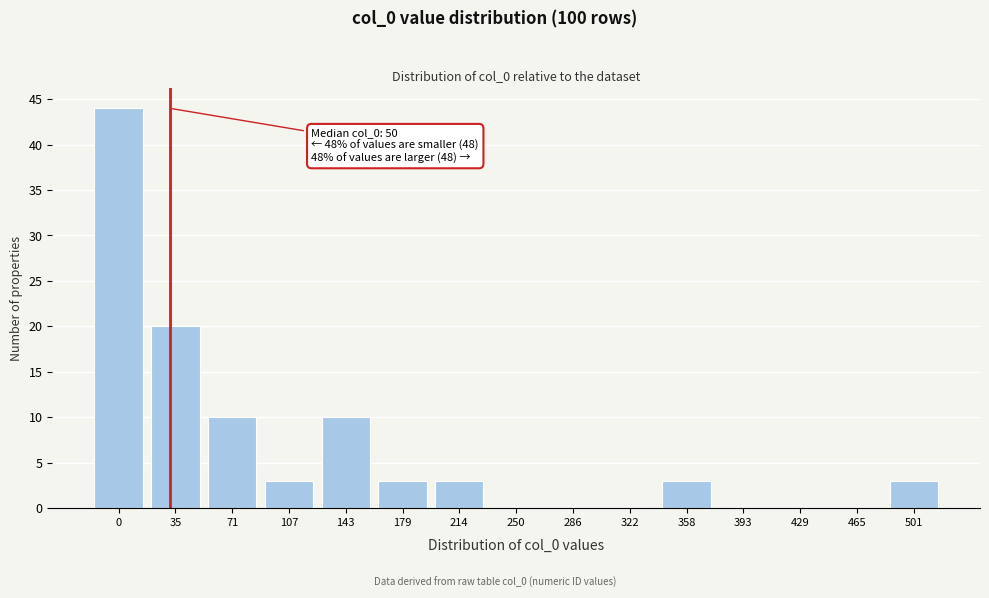

Reading left to right, list all the values displayed in this chart.

0=44	35=20	71=10	107=3	143=10	179=3	214=3	250=0	286=0	322=0	358=3	393=0	429=0	465=0	501=3